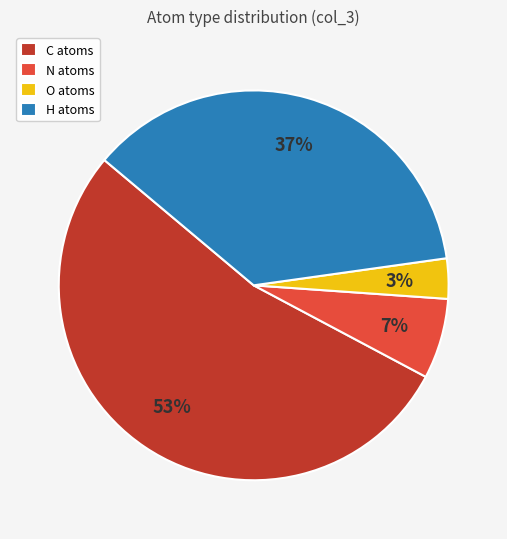

Which category has the biggest portion of the pie?

C